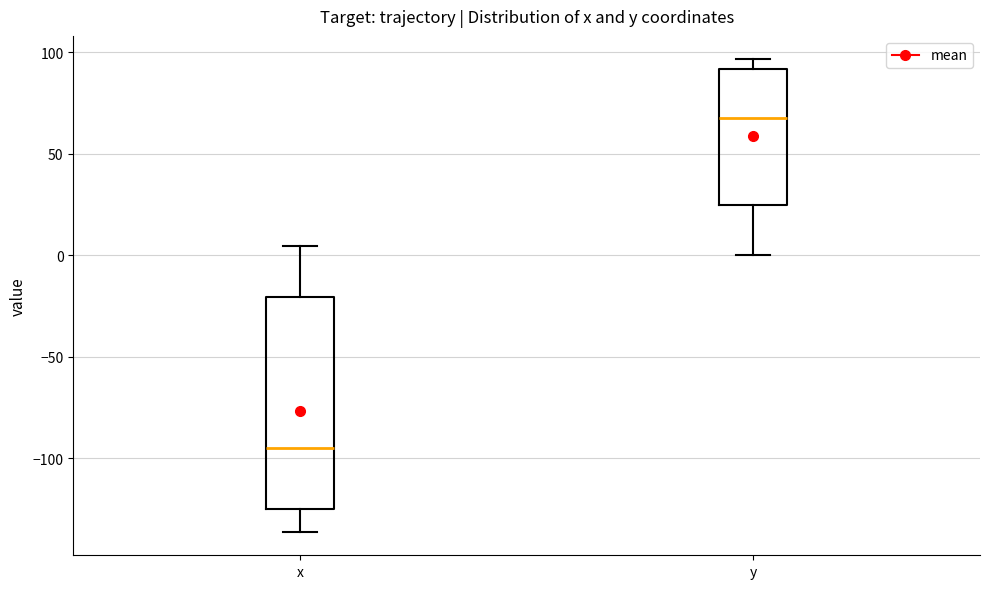

Comparing the boxes themselves (not the whiskers), which one is the tallest?

x